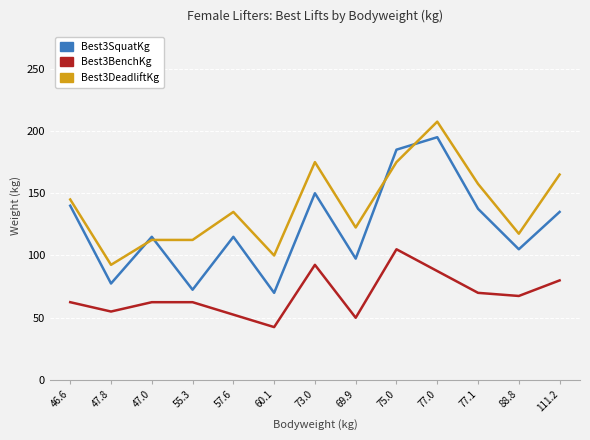

What is the total value across all series at 60.1?

212.5